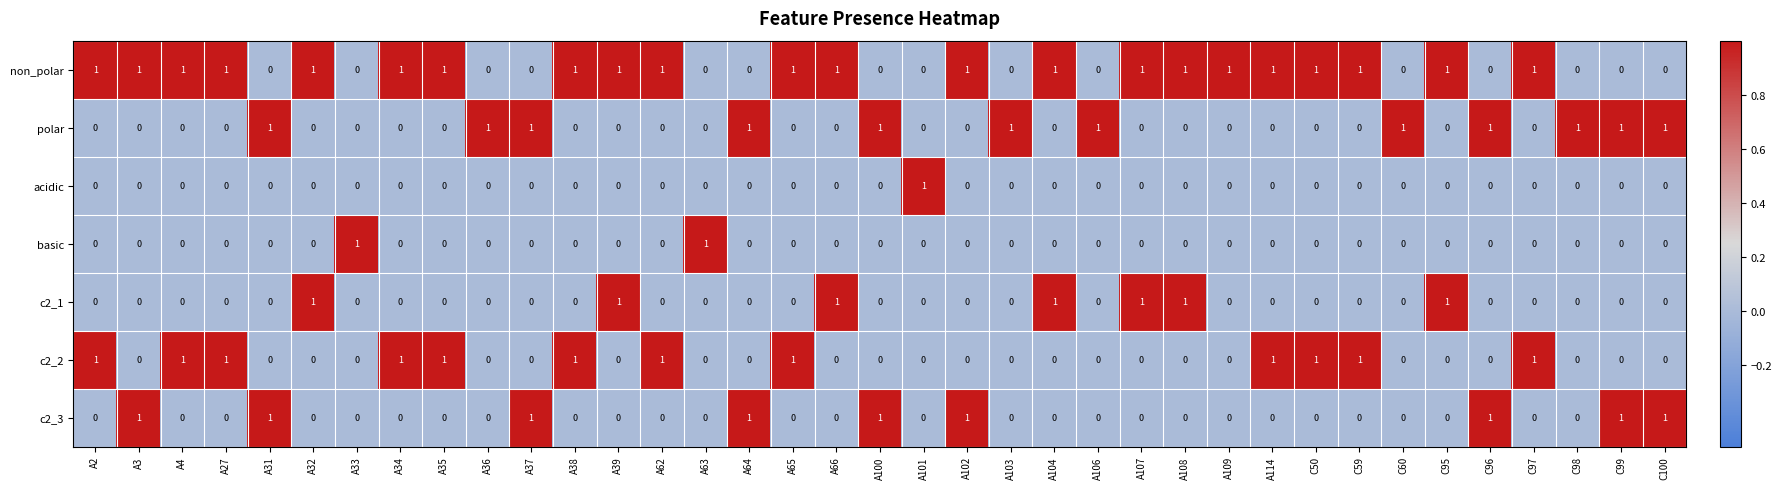

The c2_1 series shows 1 at C95. True or false?

True